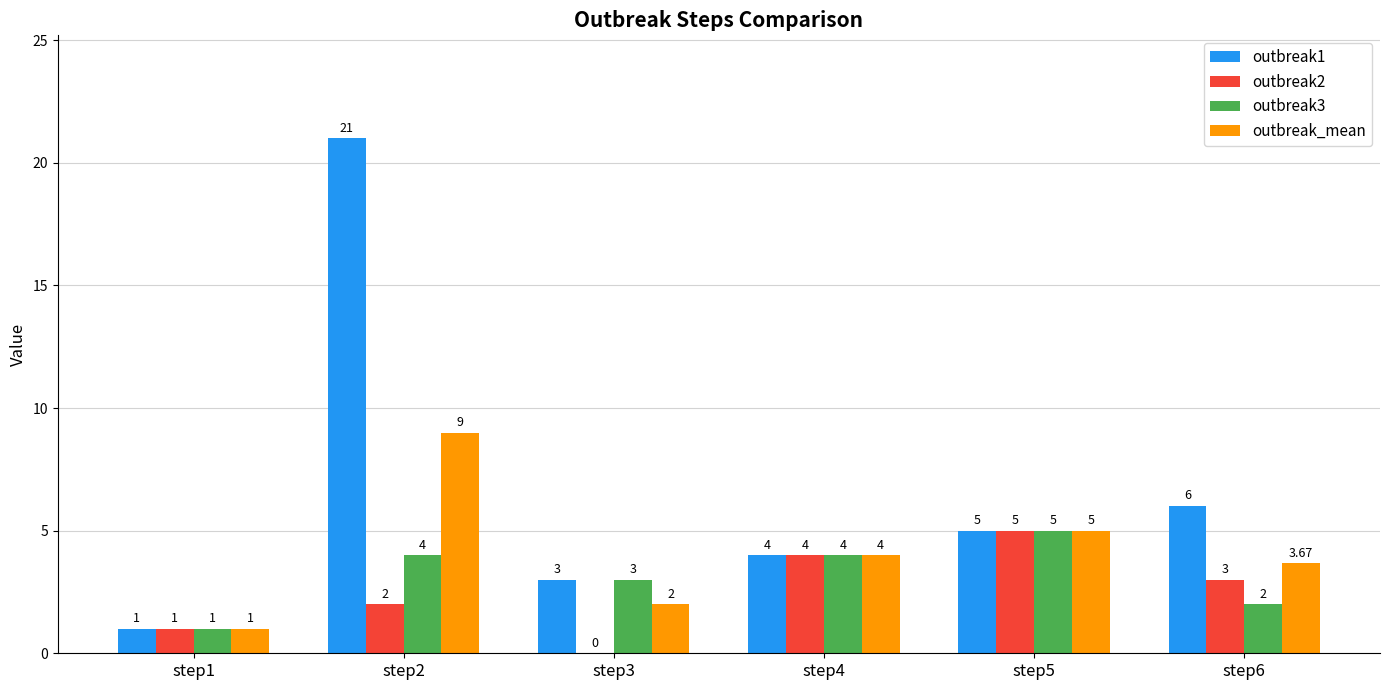

At which label is outbreak_mean closest to 5?

step5